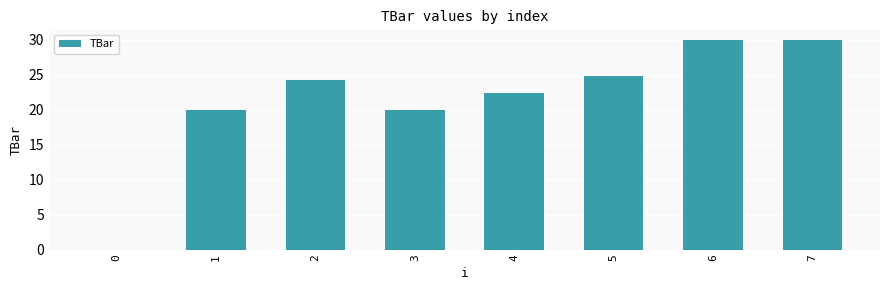

What is the ratio of the value at 6 to the value at 4?

1.3